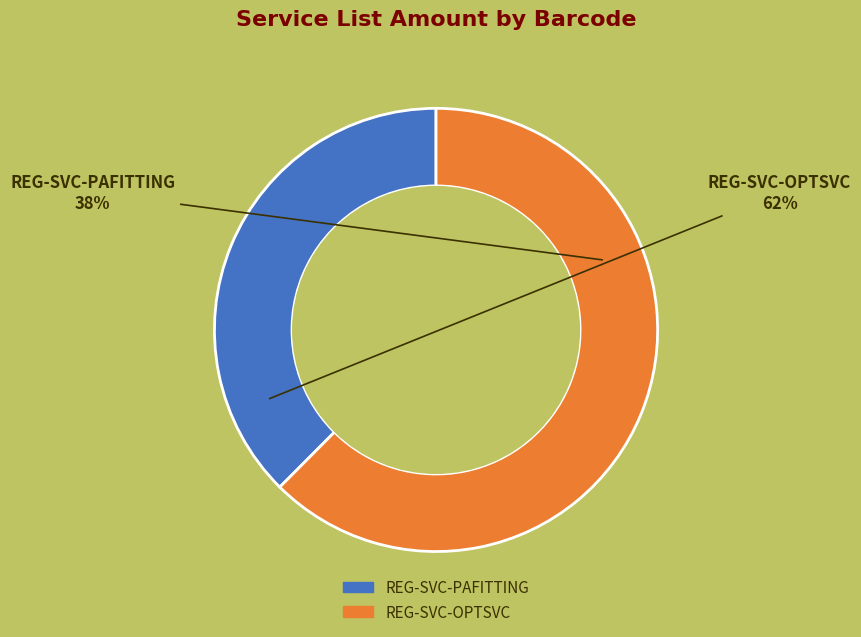

Rank the categories by value from lowest to highest.

REG-SVC-PAFITTING, REG-SVC-OPTSVC